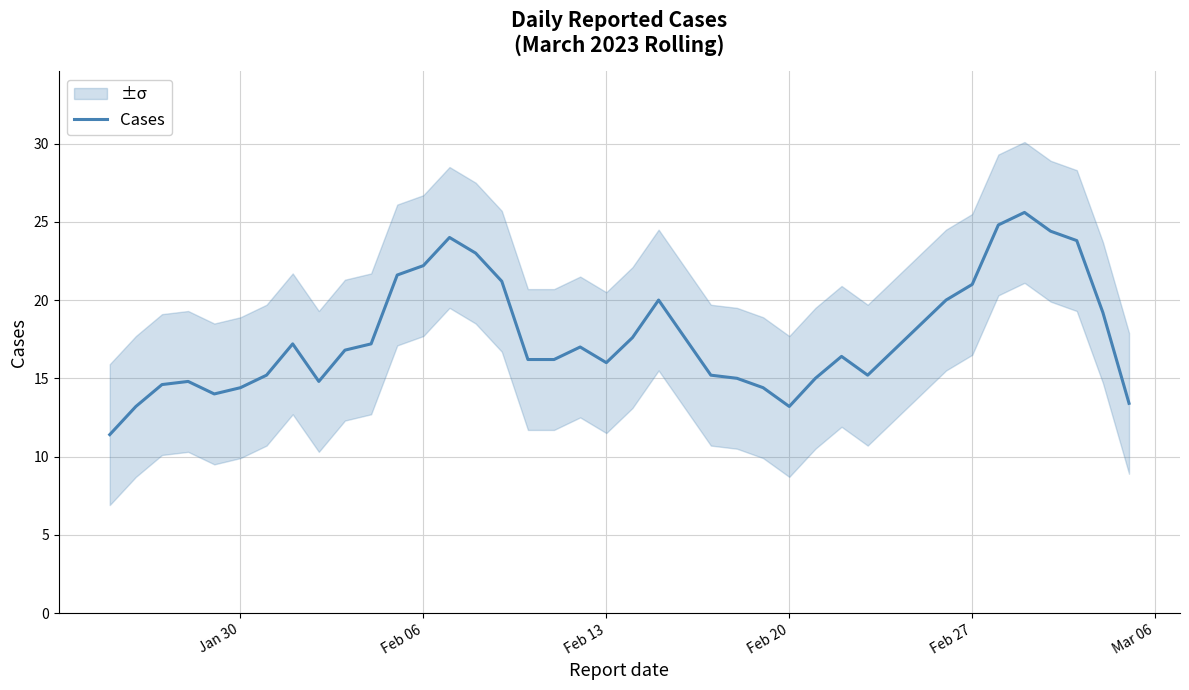

The value of Cases at Jan 30 is 24.2. True or false?

False